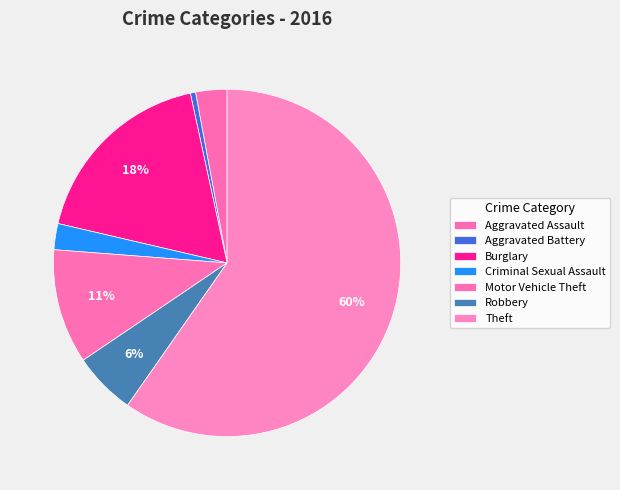

Which slice is the largest?

Theft